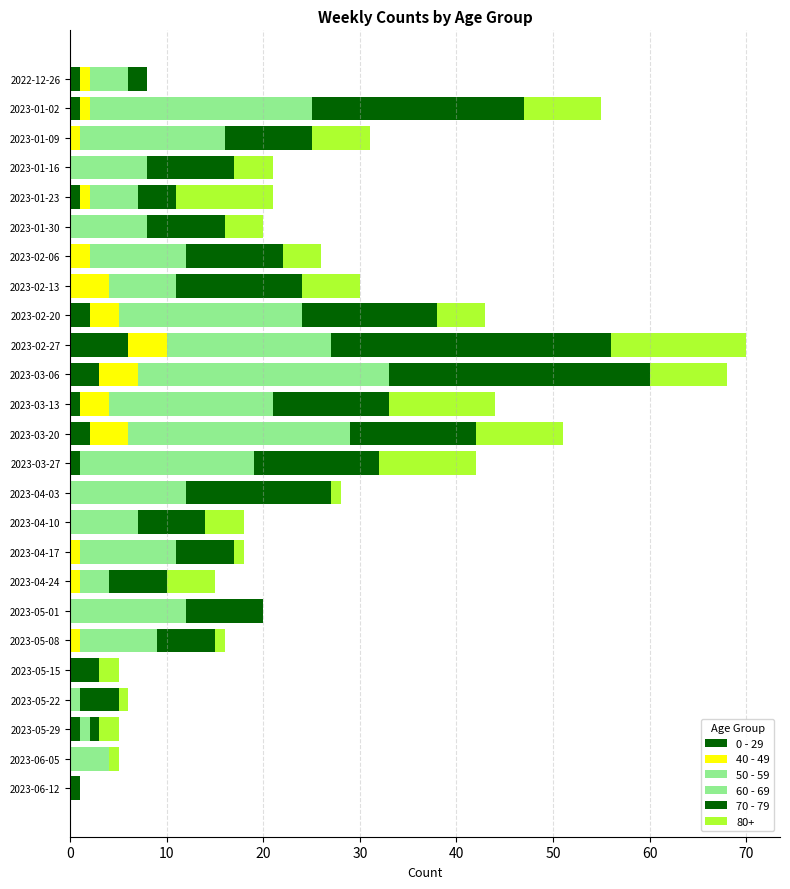

Count the number of data series in this chart.

6